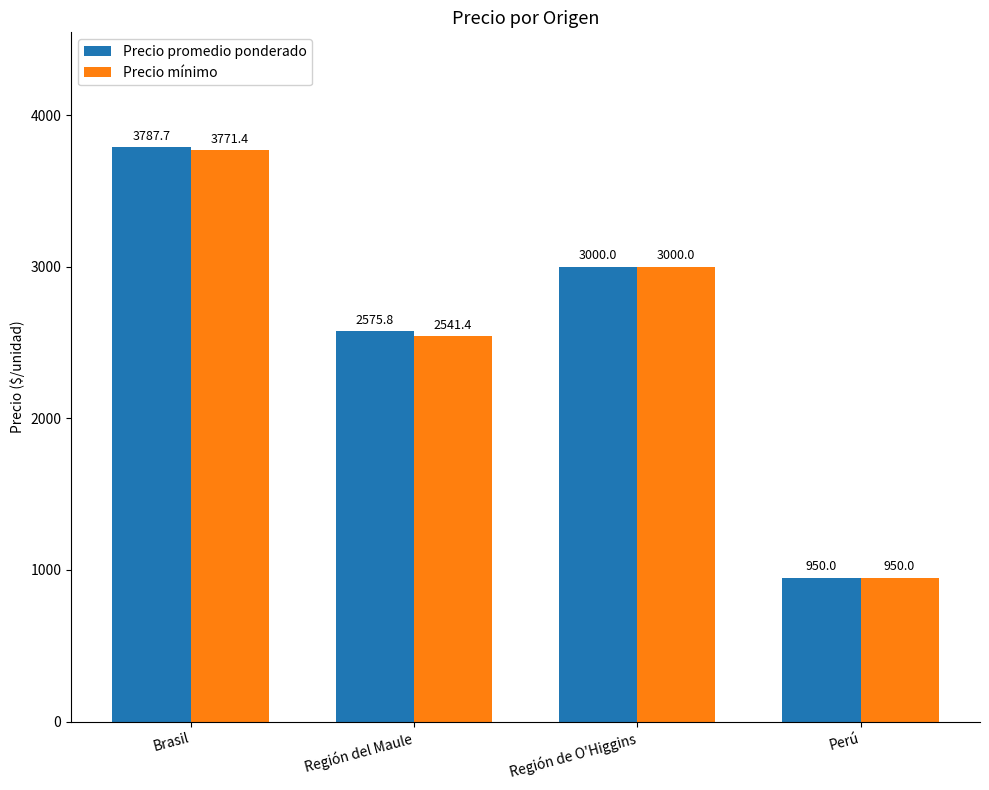

What is the difference between the Precio promedio ponderado values at Región de O'Higgins and Brasil?

787.7